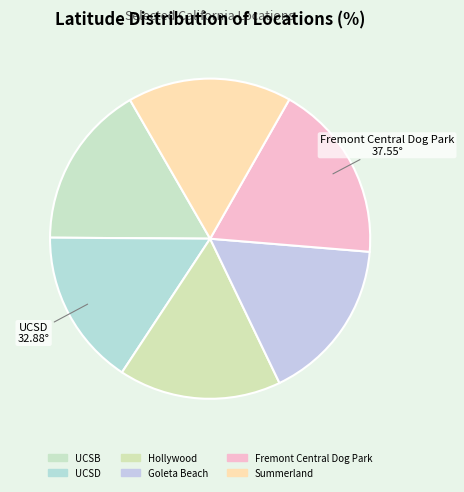

How much of the chart is everything except UCSB?

83.4%